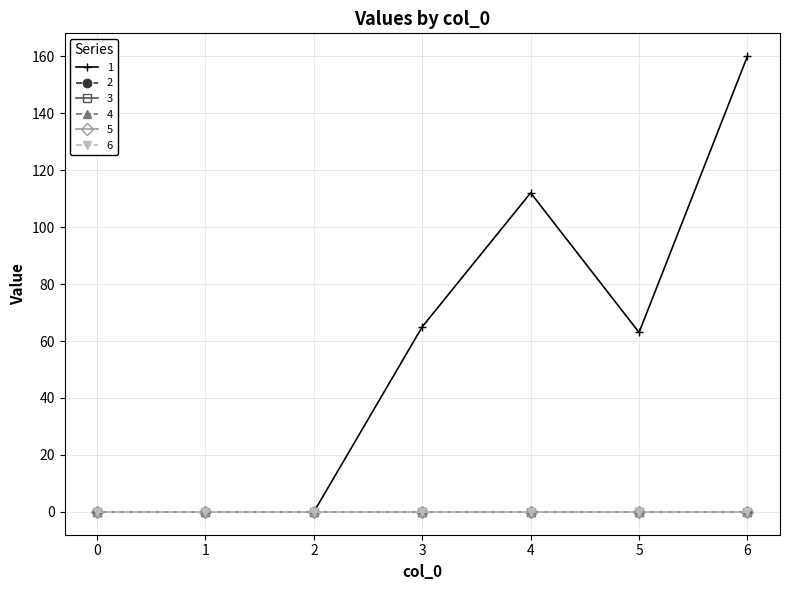

What is the greatest value displayed?

160